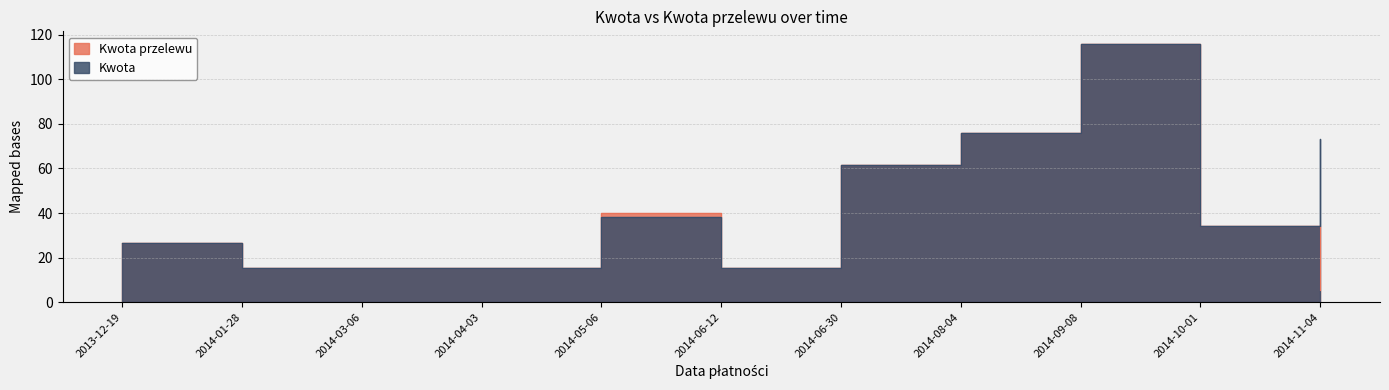

List the series in order of their overall mean, highest first.

Kwota, Kwota przelewu